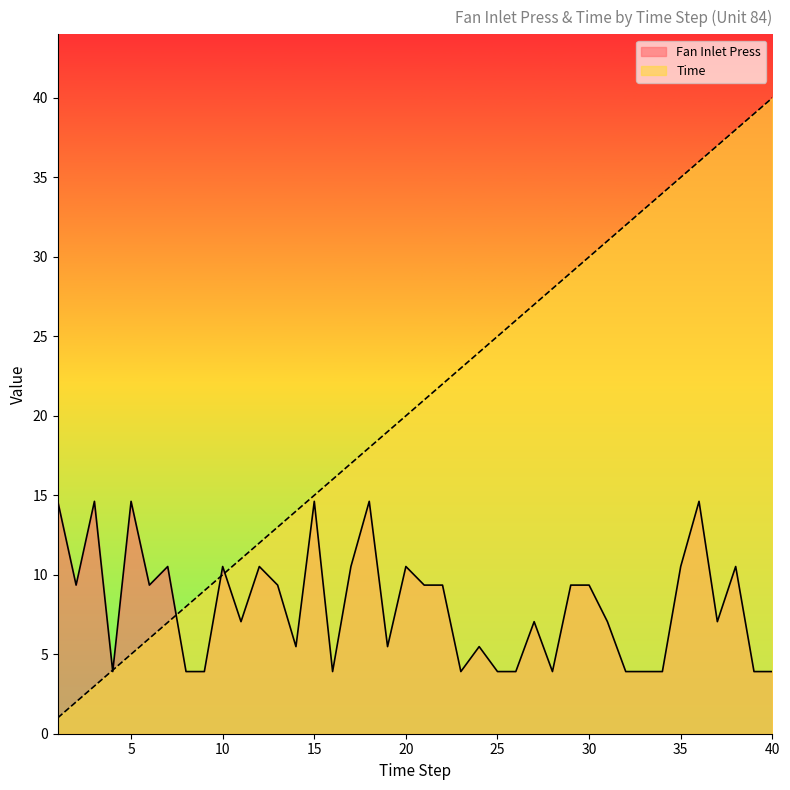

List the series in order of their overall mean, lowest first.

Fan Inlet Press, Time